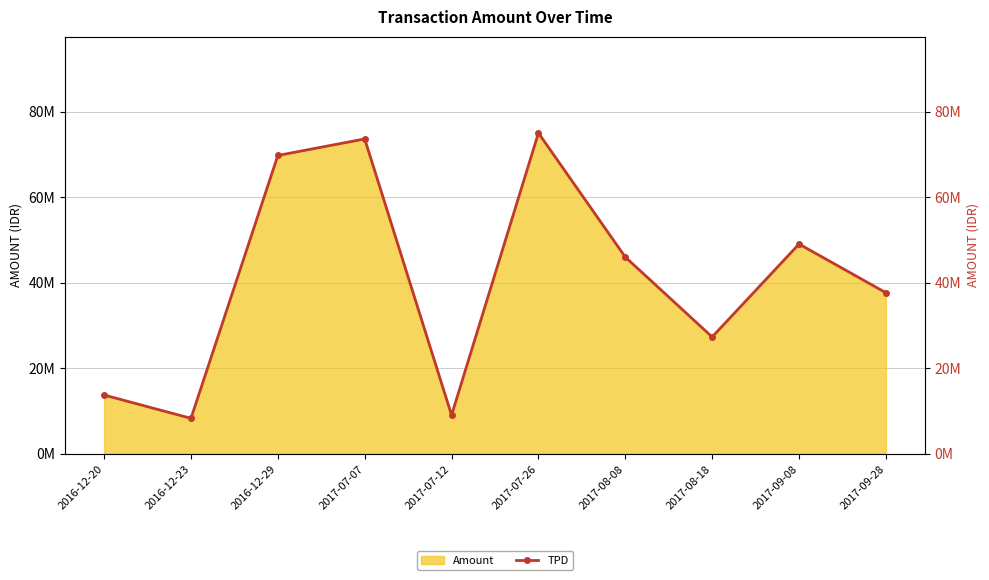

What is the difference between the values at 2017-07-26 and 2017-08-08?

29019000